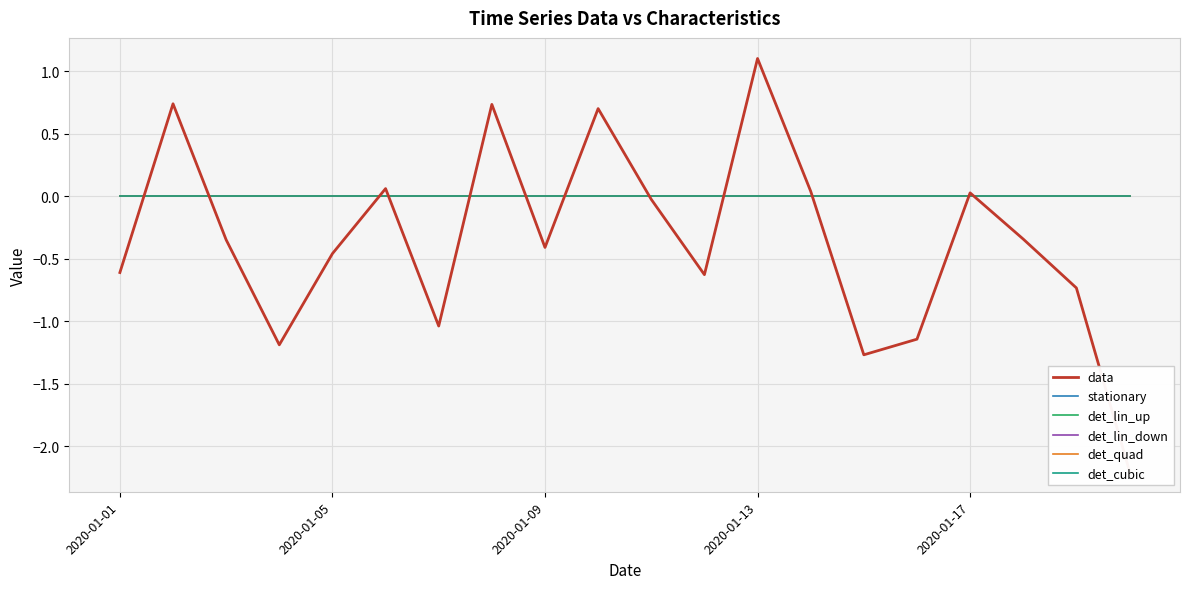

What is the smallest value displayed?

-2.2